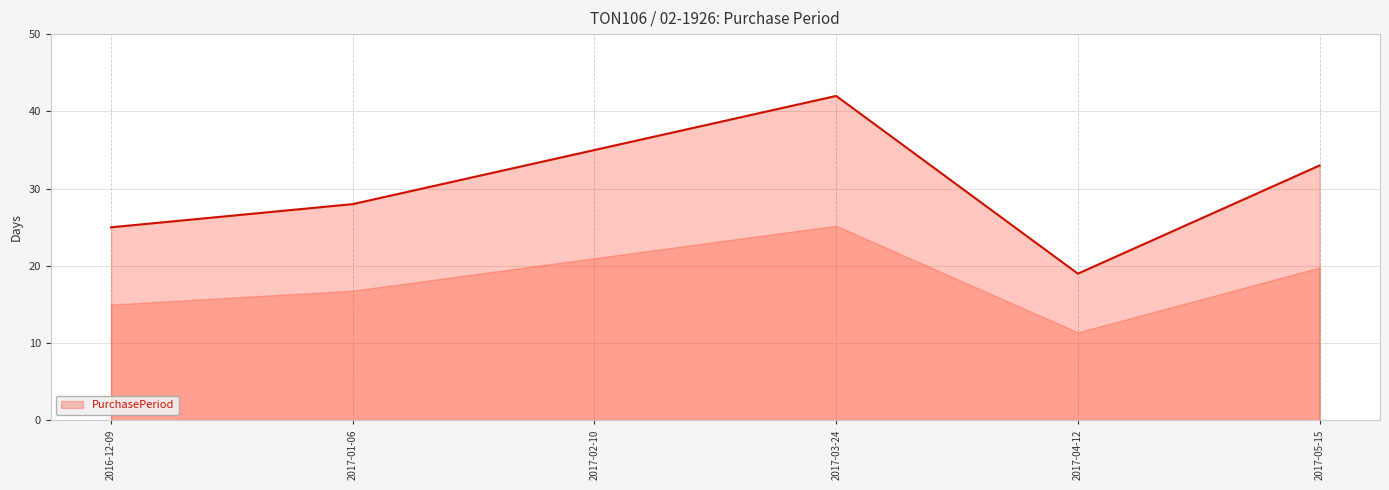

Count the number of data series in this chart.

1